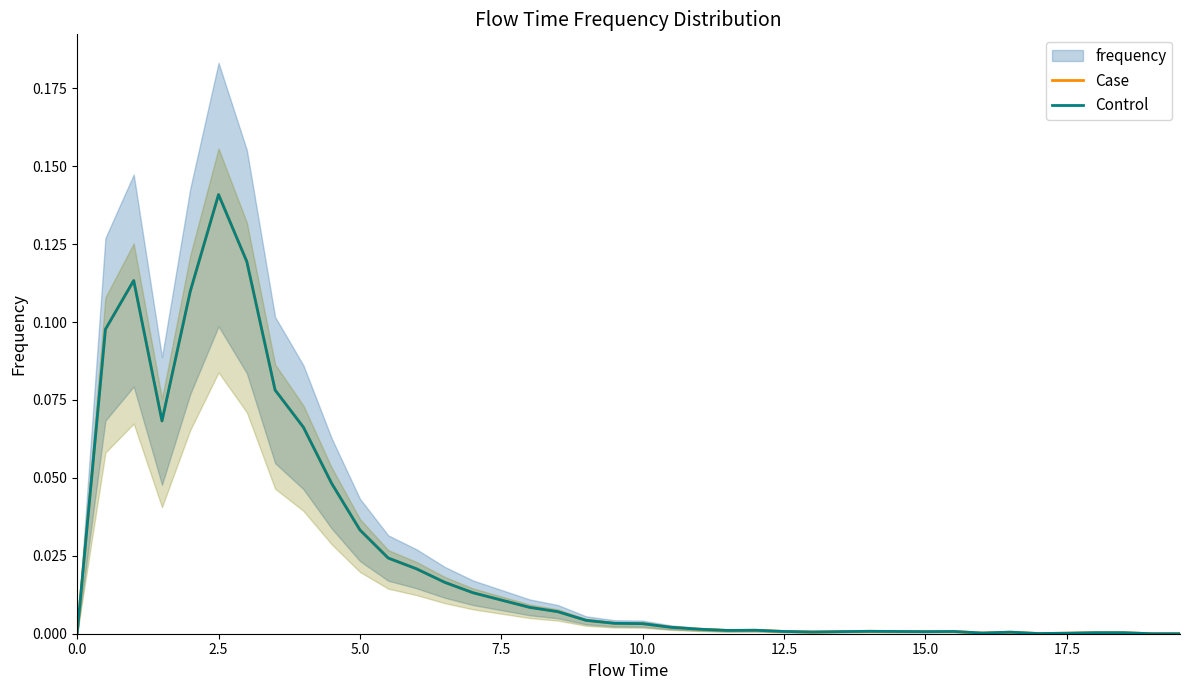

True or false: Case and Control cross at least once.

False